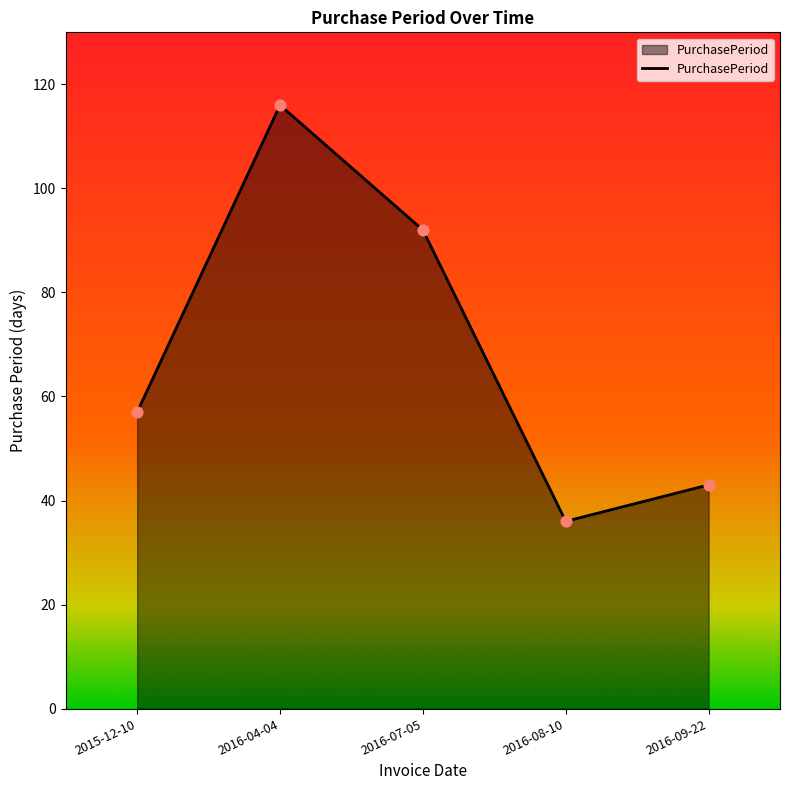

What is the change in value from 2016-07-05 to 2016-08-10?

-56